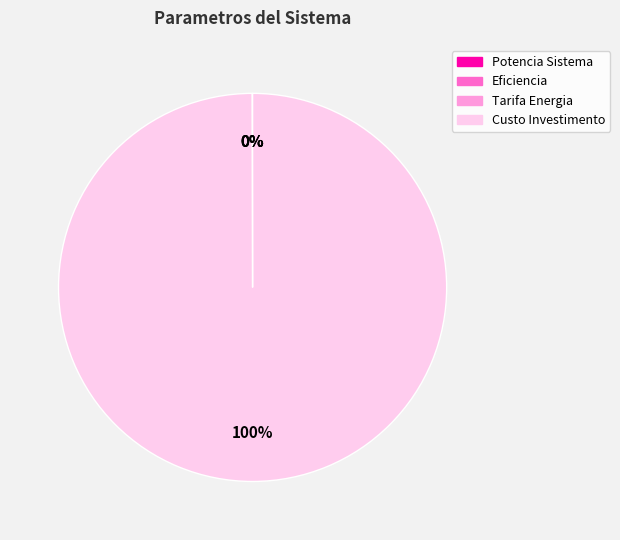

Is it true that Custo Investimento is 100% of the pie?

True